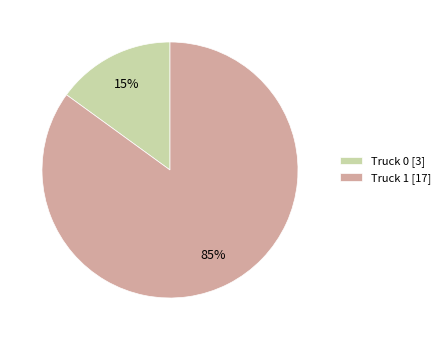

Approximately how many times larger is the value at Truck 0 compared to Truck 1?

0.2